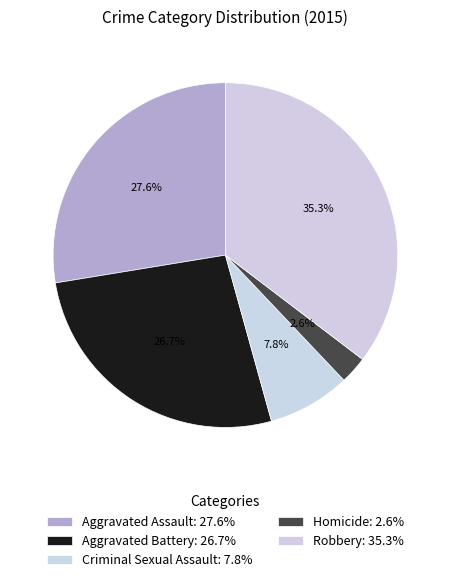

Do Aggravated Assault and Criminal Sexual Assault together represent more than half of the pie?

No